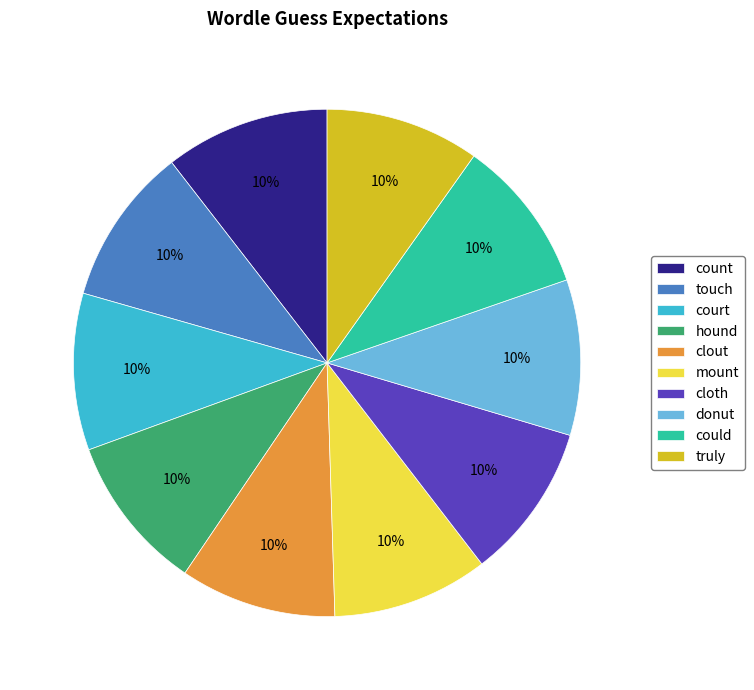

Is there a majority slice in this chart?

No